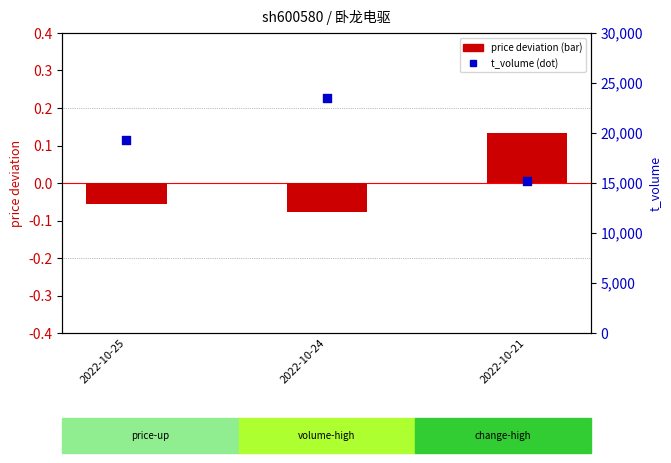

Is the value of price deviation at 2022-10-24 greater than the value of t_volume at 2022-10-21?

No